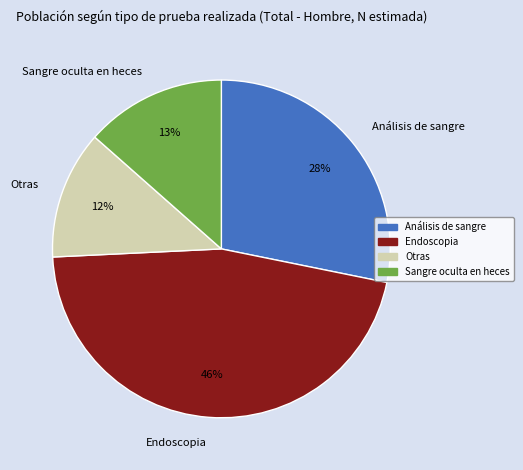

Count the number of slices in the pie.

4